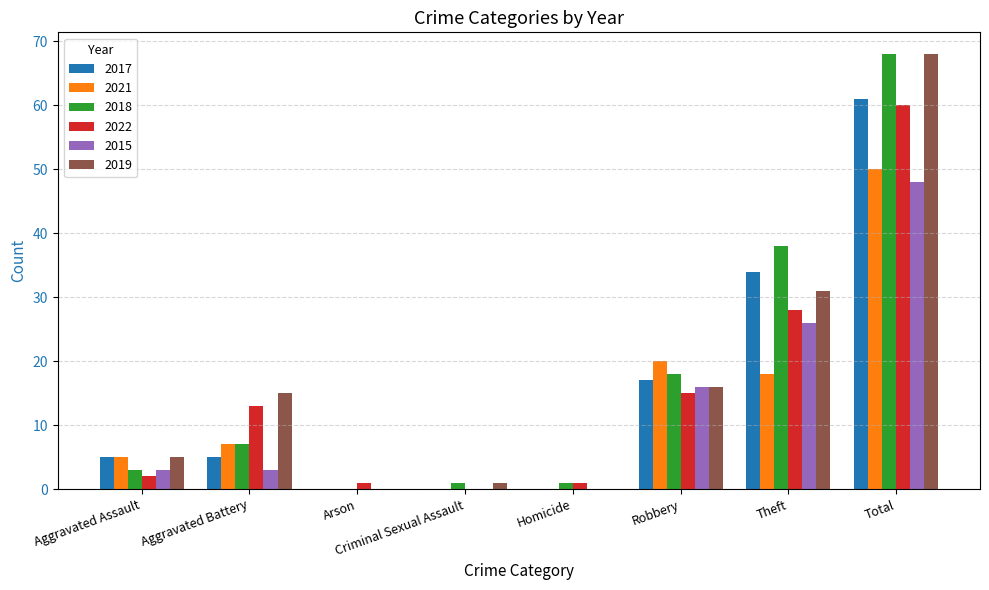

What is the sum of the 2022 values at Theft and Aggravated Assault?

30